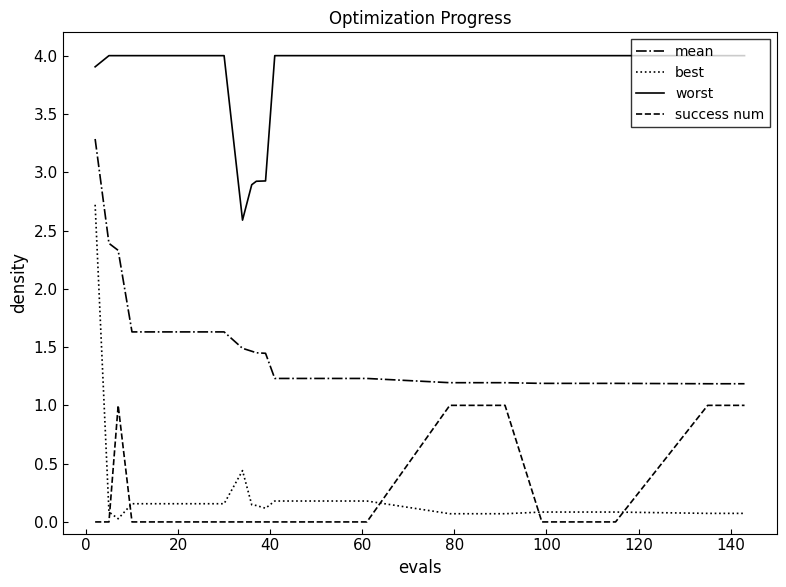

What is the greatest value displayed?

4.0